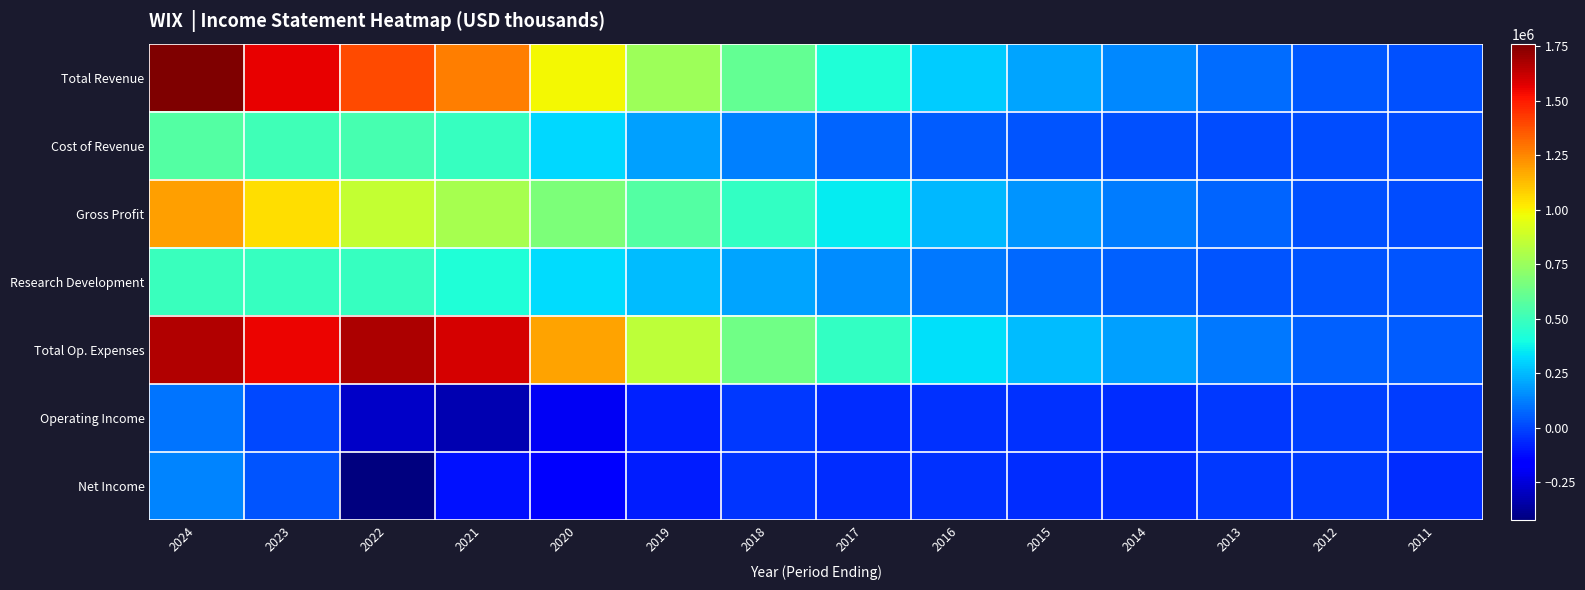

Reading left to right, transcribe all the data shown in this chart.

Total Revenue: 2024=1760700	2023=1561700	2022=1387700	2021=1269700	2020=984400	2019=757700	2018=603700	2017=425600	2016=290100	2015=203500	2014=141800	2013=80500	2012=43700	2011=24600
Cost of Revenue: 2024=564600	2023=512500	2022=526200	2021=488600	2020=313000	2019=194800	2018=126900	2017=69400	2016=45300	2015=35000	2014=26100	2013=15300	2012=18500	2011=10600
Gross Profit: 2024=1196000	2023=1049100	2022=861400	2021=781100	2020=671300	2019=562800	2018=476800	2017=356200	2016=244800	2015=168500	2014=115700	2013=65200	2012=25200	2011=14000
Research Development: 2024=495300	2023=481300	2022=482900	2021=424900	2020=320300	2019=250800	2018=198900	2017=153600	2016=105400	2015=77600	2014=57800	2013=29700	2012=33600	2011=29500
Total Op. Expenses: 2024=1660500	2023=1555600	2022=1673000	2021=1595200	2020=1183400	2019=839300	2018=634300	2017=475600	2016=334100	2015=252200	2014=197500	2013=107000	2012=58600	2011=47000
Operating Income: 2024=100100	2023=6000	2022=-285400	2021=-325500	2020=-199100	2019=-81600	2018=-30600	2017=-50000	2016=-44000	2015=-48600	2014=-55600	2013=-26500	2012=-15000	2011=-22400
Net Income: 2024=138300	2023=33100	2022=-424900	2021=-117200	2020=-166900	2019=-87700	2018=-37100	2017=-56300	2016=-46900	2015=-51300	2014=-56600	2013=-31700	2012=-18500	2011=-52800